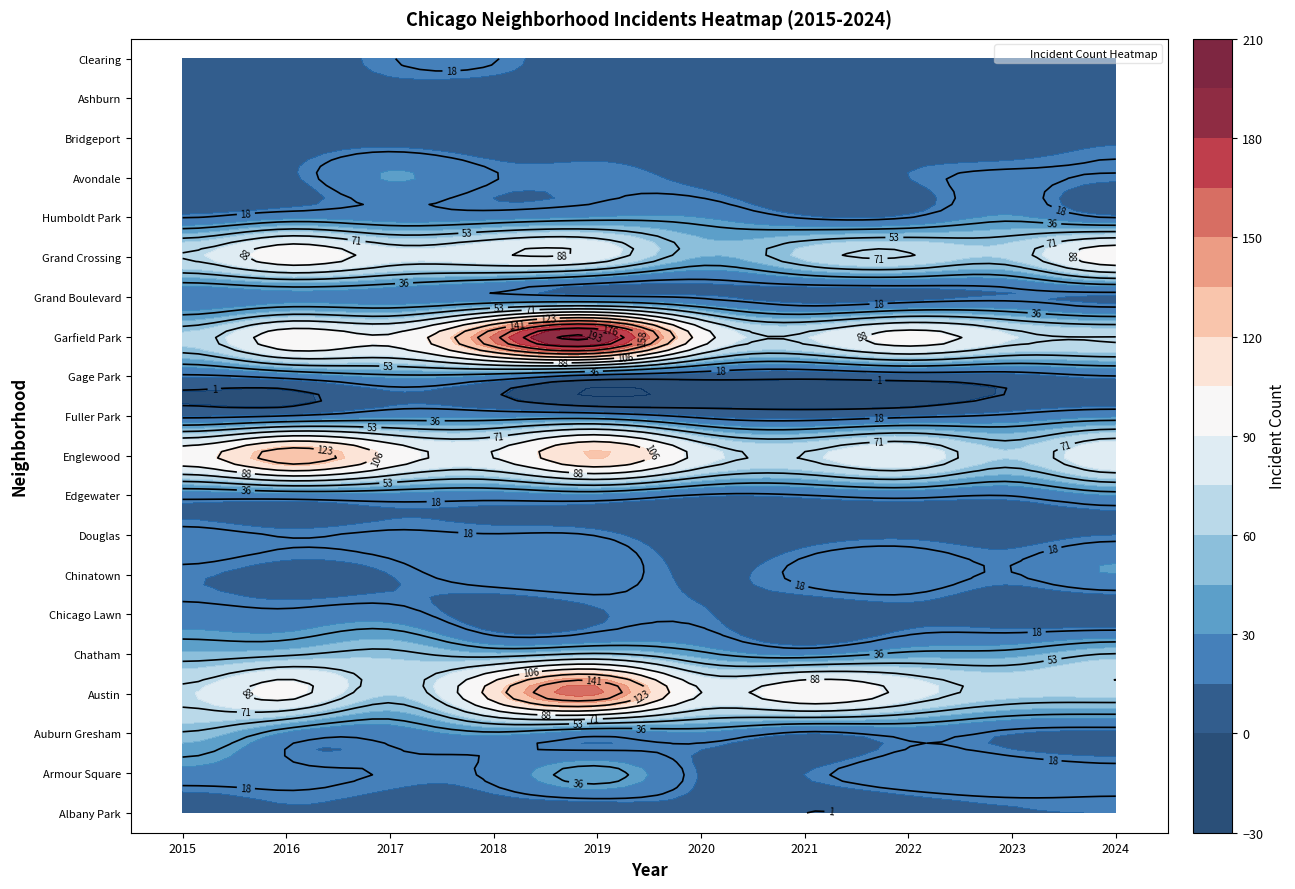

How many data points does each series have?

10